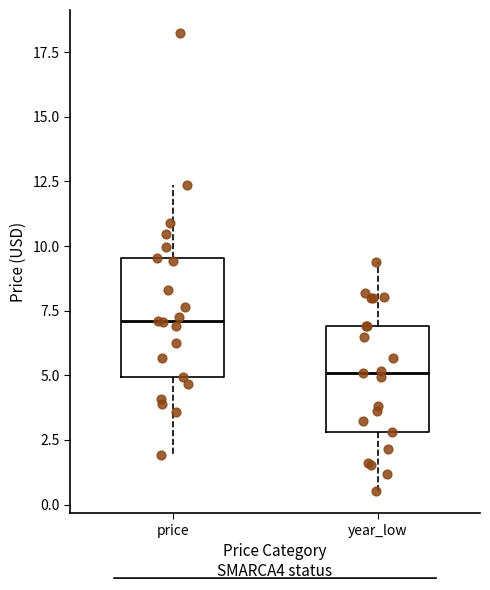

Reading left to right, transcribe this box plot: for each box, give where its median line is, the range the box spans, and where its two whiskers end, as read against the y-axis. The values are not printed on the chart, so give them approximately, as read against the axis.

price: median 7.0, box 5.0 to 9.5, whiskers 2.0 to 12.5
year_low: median 5.0, box 3.0 to 7.0, whiskers 0.5 to 9.5